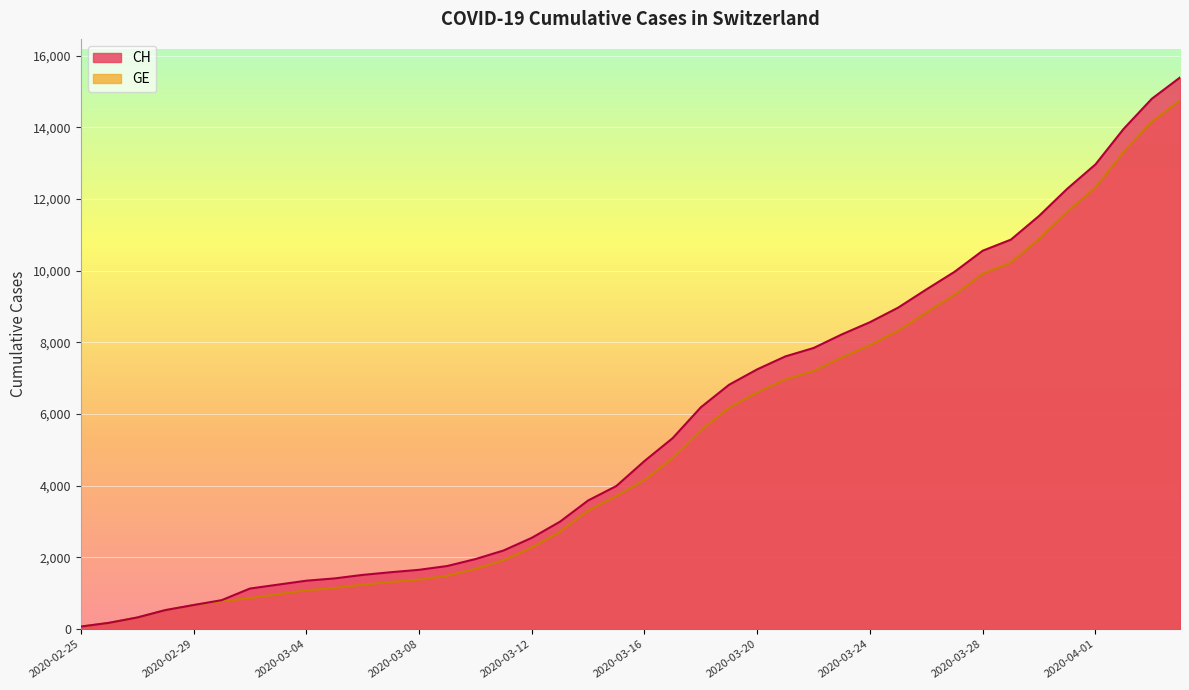

True or false: GE and CH cross at least once.

False